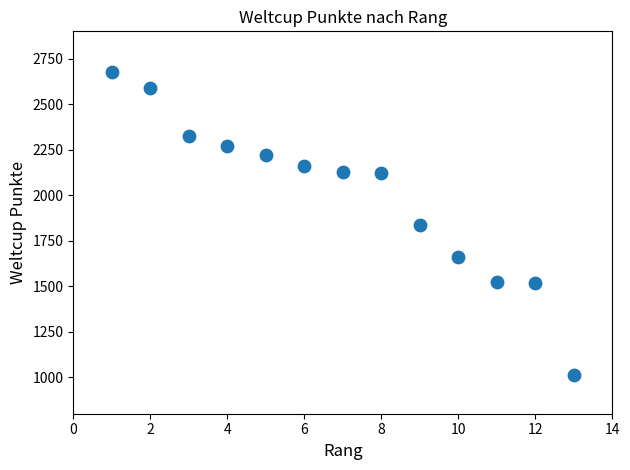

What is the range of X values (max minus min)?

12